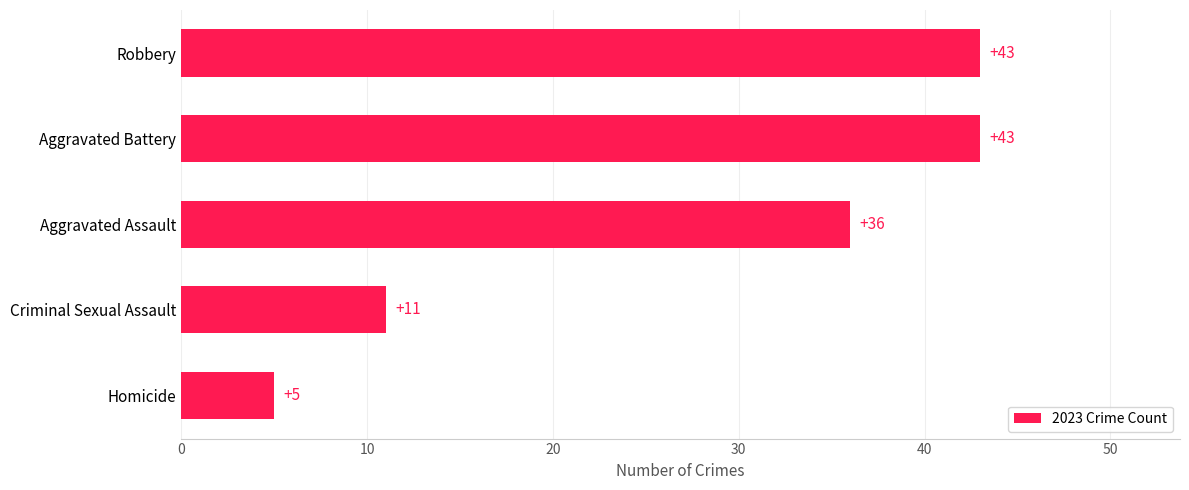

Count the values in the range 11 to 43.

4